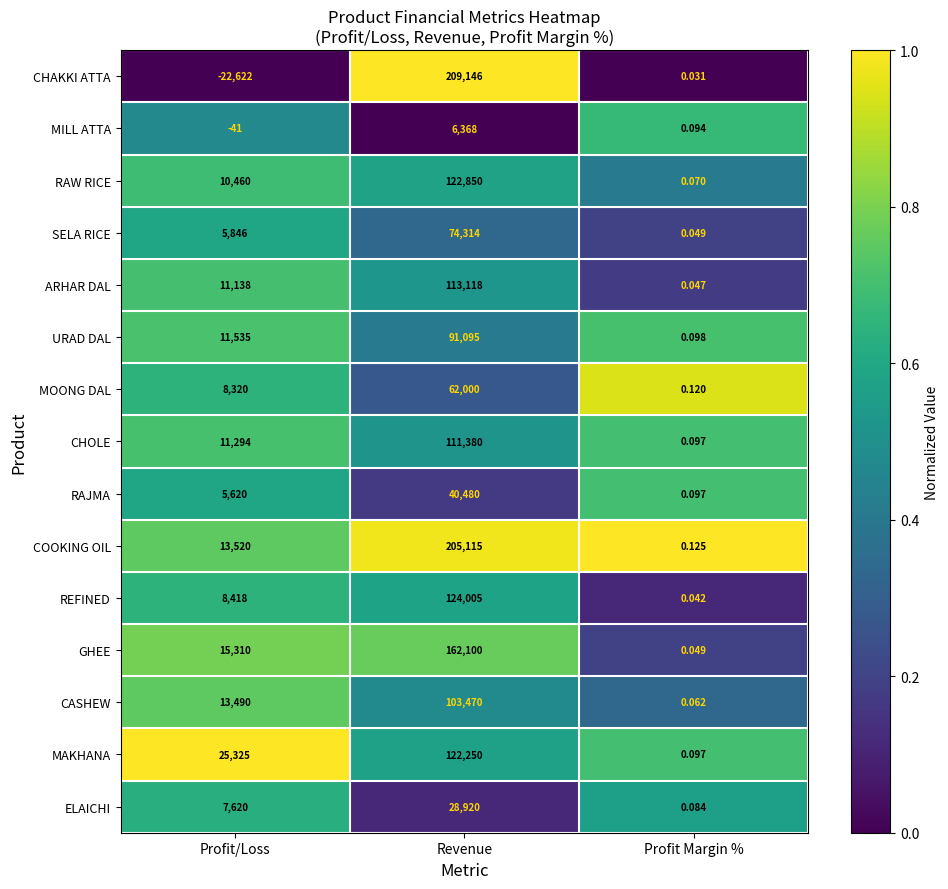

Which category has the highest value in the CASHEW series?

Revenue